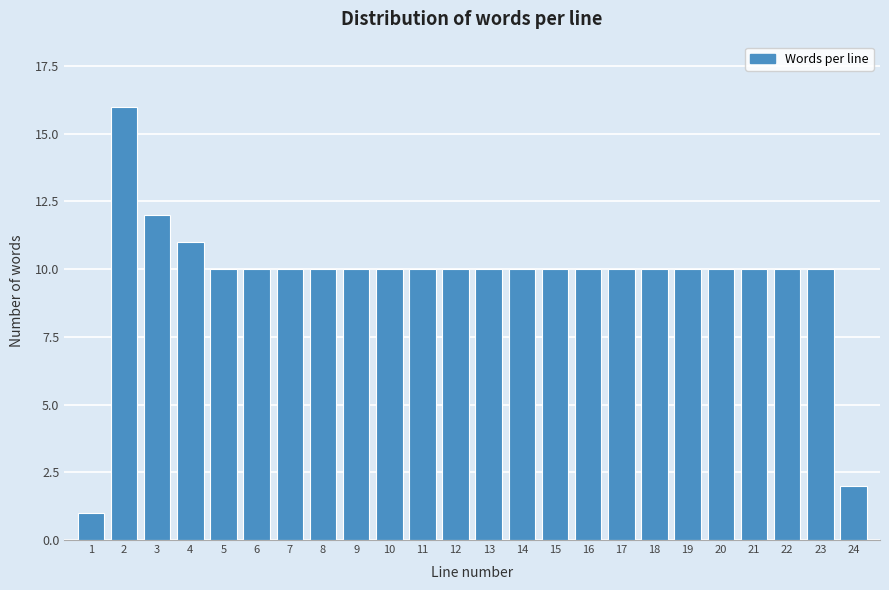

Reading left to right, list all the values displayed in this chart.

1	16	12	11	10	10	10	10	10	10	10	10	10	10	10	10	10	10	10	10	10	10	10	2